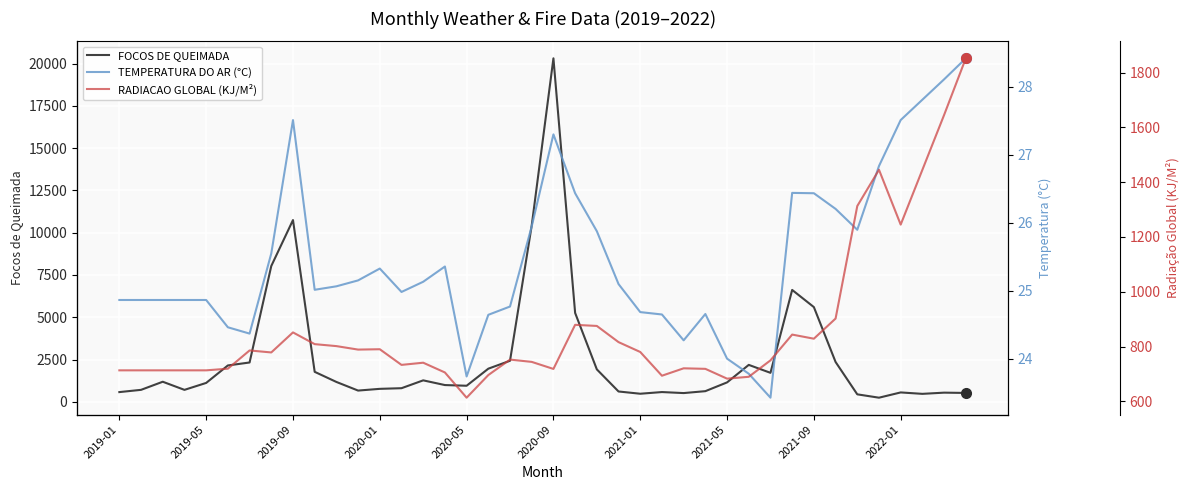

Which category has the highest value in the FOCOS DE QUEIMADA series?

2020-09